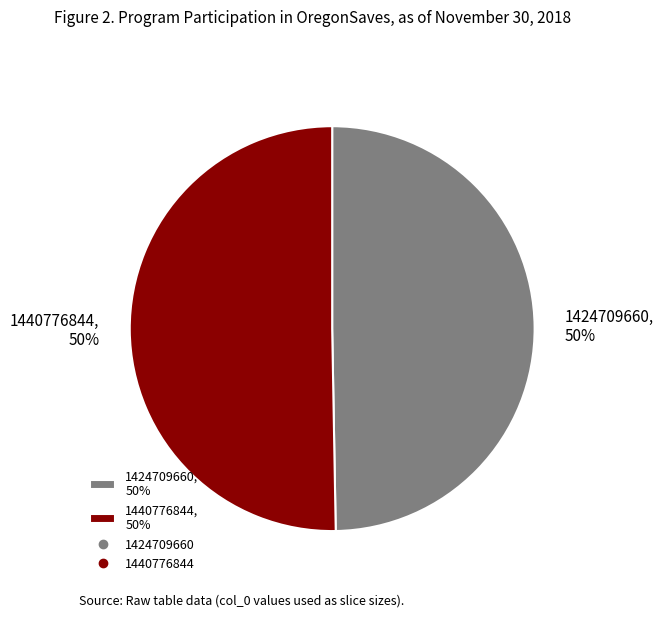

Is it true that 1440776844 is 50% of the pie?

True